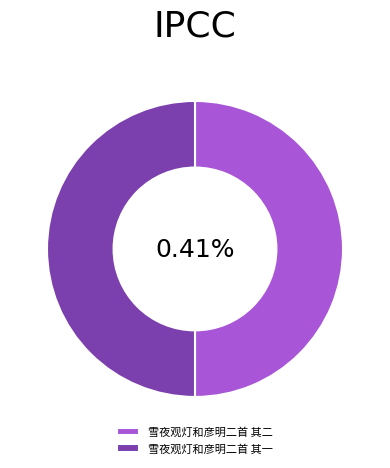

To the nearest percent, what portion does 雪夜观灯和彦明二首 其二 represent?

50%